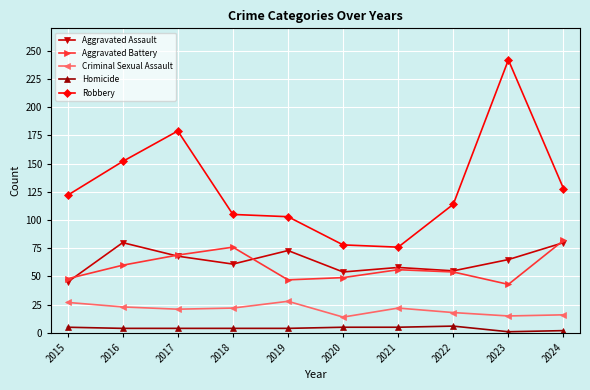

True or false: Homicide and Aggravated Assault cross at least once.

False